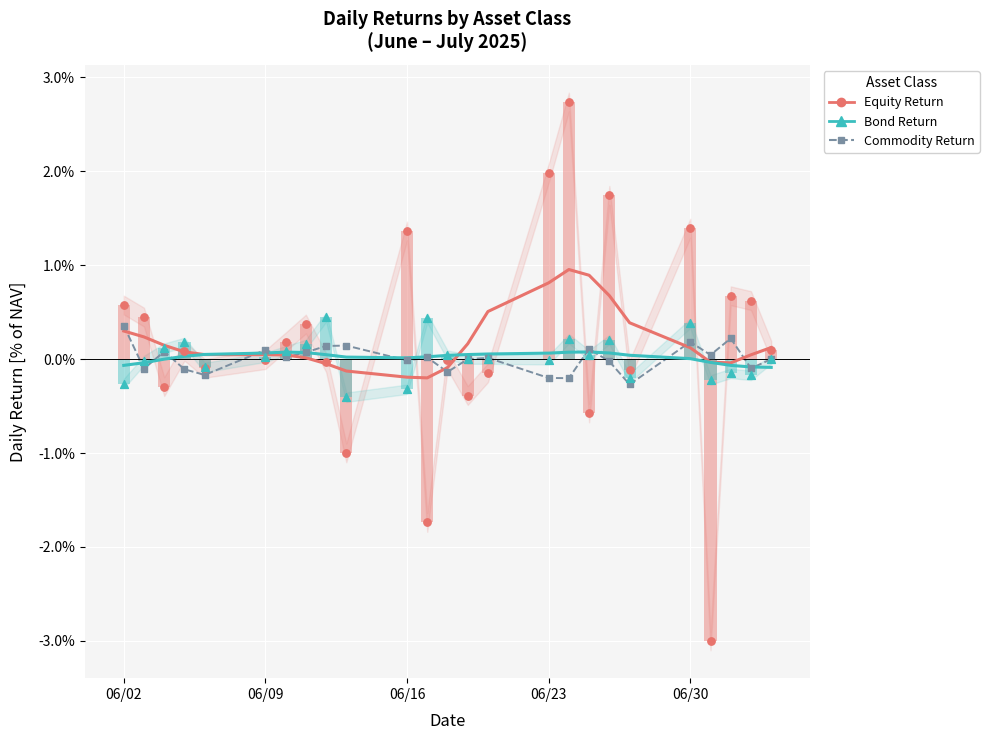

Is the value of Equity Return at 12 greater than the value of Bond Return at 18?

No